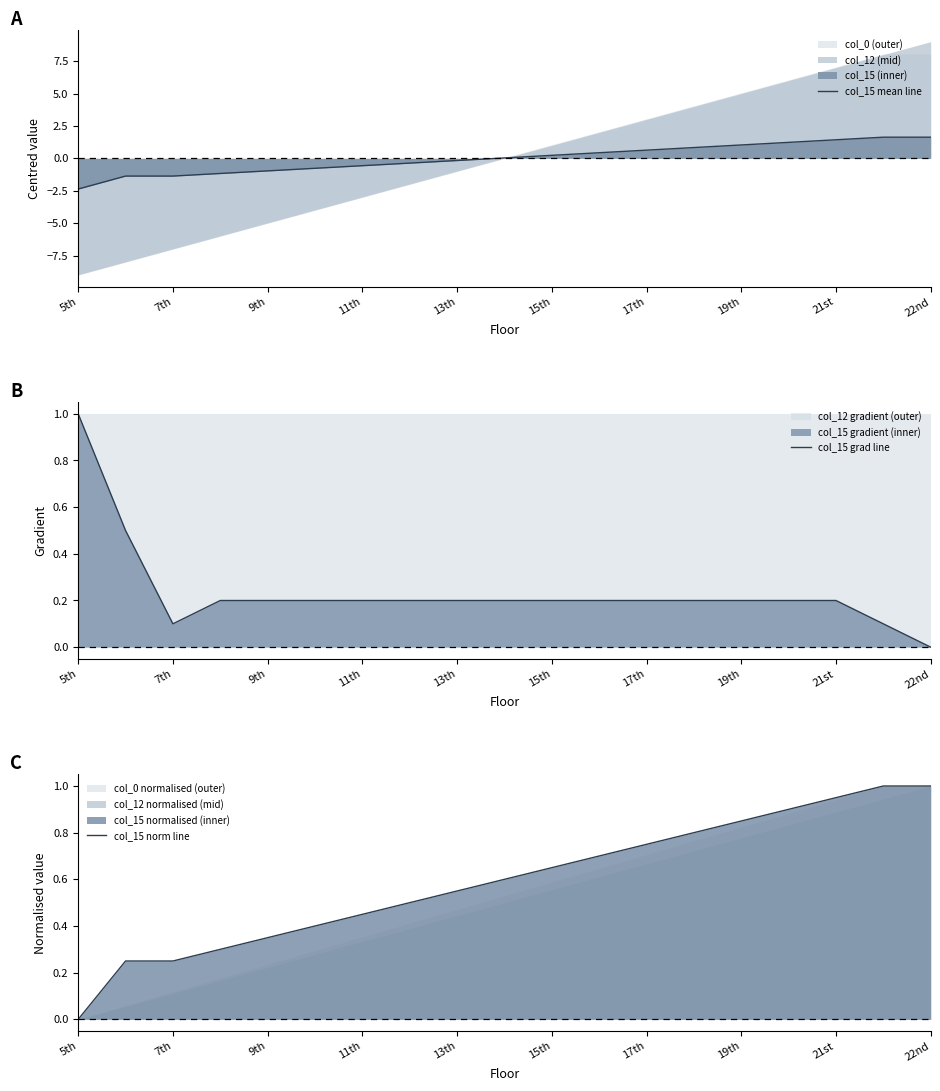

What is the value of the col_15 mean line point at the 3rd from the left?

-1.4